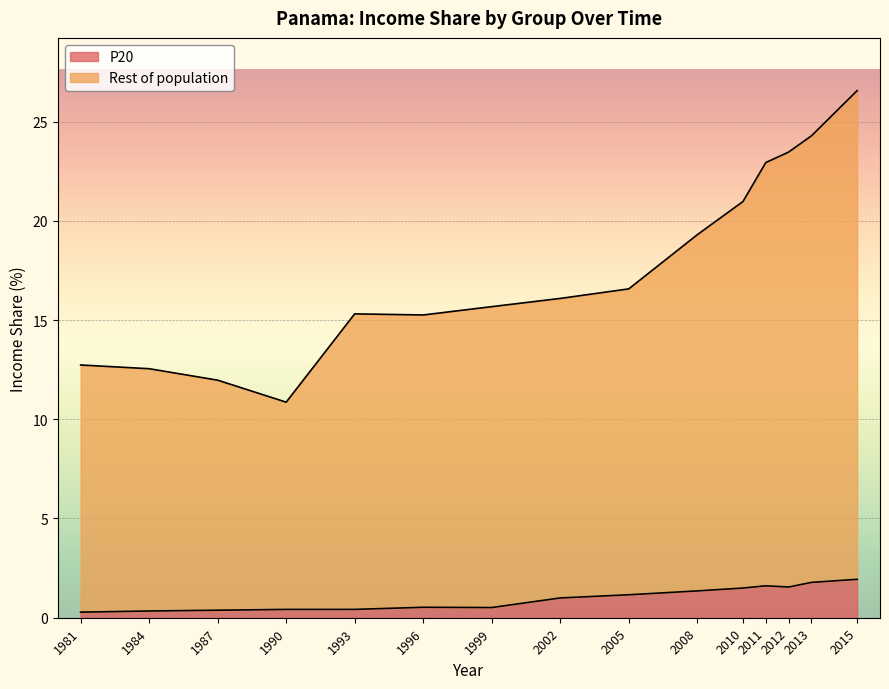

What is the difference between the highest and lowest values at 1984?

12.2